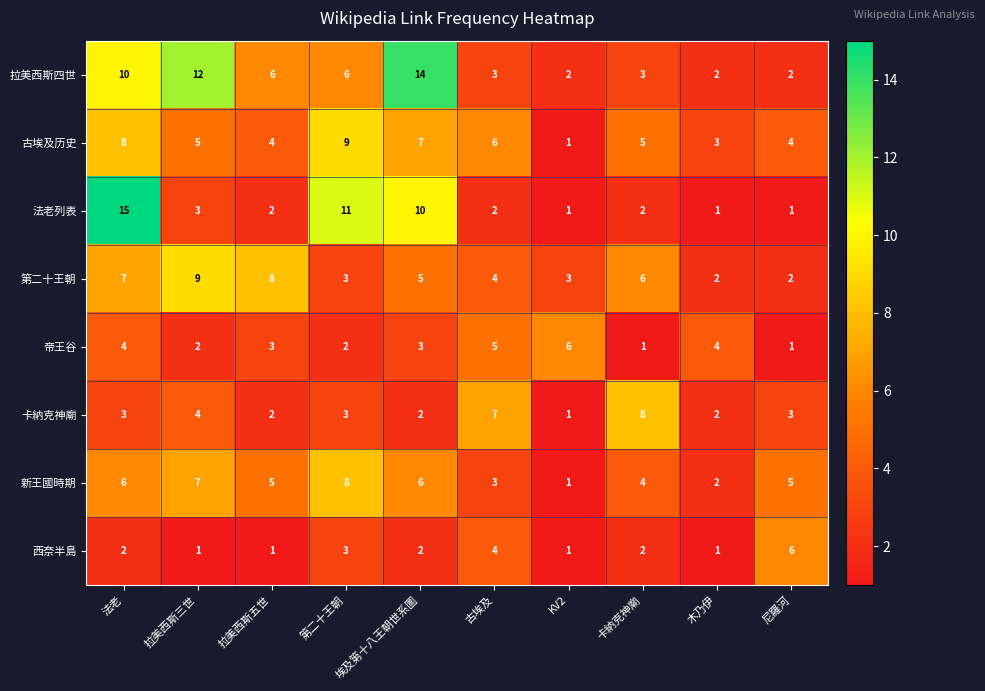

Which category has the highest value across all series?

法老